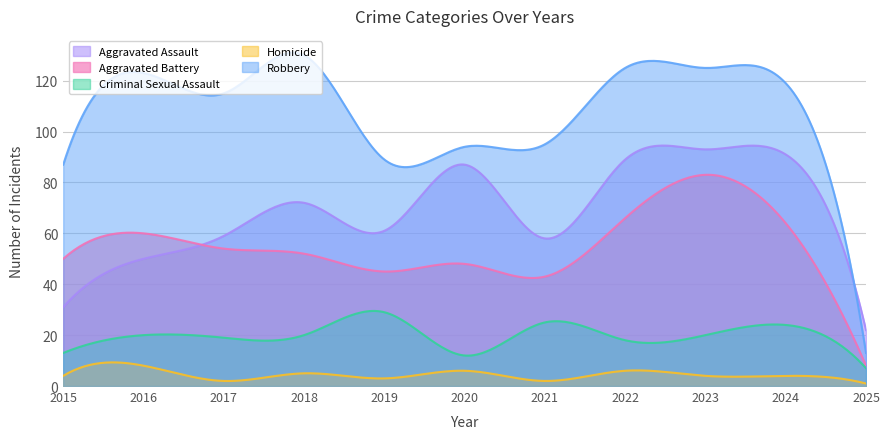

Where is the first local minimum for Homicide?

2017